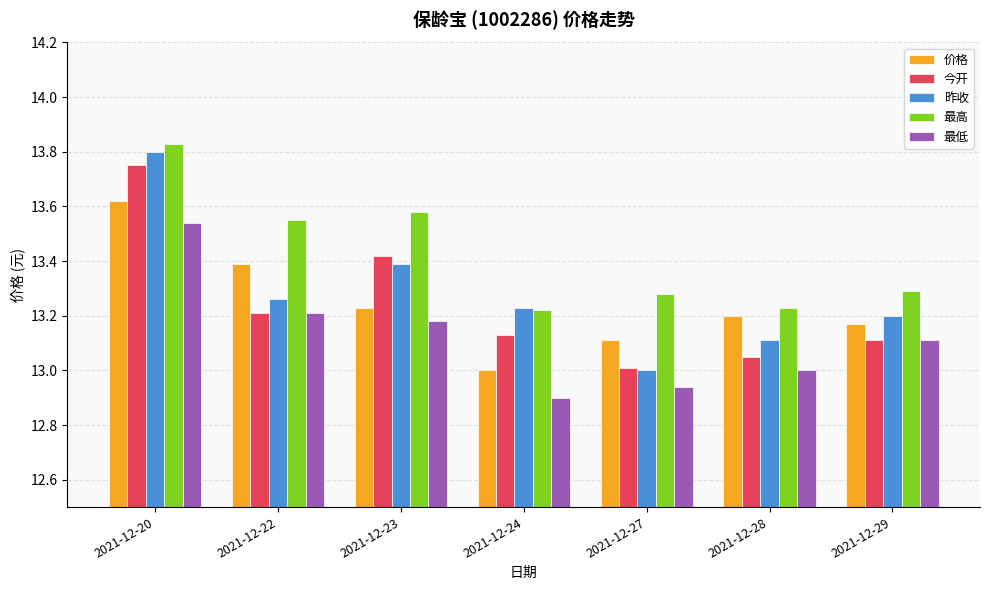

Between 2021-12-22 and 2021-12-24, which series saw the biggest shift?

价格